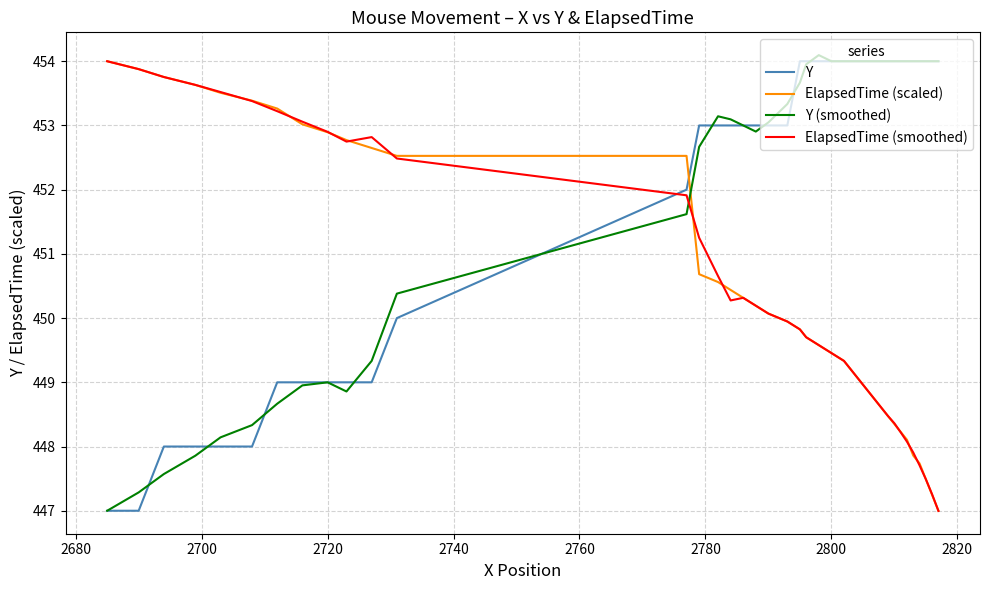

Reading left to right, list all the values displayed in this chart.

Y: 447.0	447.0	448.0	448.0	448.0	448.0	449.0	449.0	449.0	449.0	449.0	450.0	452.0	453.0	453.0	453.0	453.0	453.0	453.0	453.0	454.0	454.0	454.0	454.0	454.0	454.0	454.0	454.0	454.0	454.0	454.0	454.0	454.0	454.0	454.0	454.0	454.0	454.0	454.0	454.0
ElapsedTime (scaled): 454.0	453.9	453.8	453.6	453.5	453.4	453.3	453.0	452.9	452.8	452.6	452.5	452.5	450.7	450.6	450.4	450.3	450.2	450.1	449.9	449.8	449.7	449.6	449.5	449.3	449.2	449.1	449.0	448.8	448.7	448.6	448.5	448.4	448.2	448.1	447.9	447.7	447.5	447.2	447.0
Y (smoothed): 447.0	447.3	447.6	447.9	448.1	448.3	448.7	449.0	449.0	448.9	449.3	450.4	451.6	452.7	453.1	453.1	453.0	452.9	453.0	453.3	453.7	454.0	454.1	454.0	454.0	454.0	454.0	454.0	454.0	454.0	454.0	454.0	454.0	454.0	454.0	454.0	454.0	454.0	454.0	454.0
ElapsedTime (smoothed): 454.0	453.9	453.8	453.6	453.5	453.4	453.2	453.1	452.9	452.7	452.8	452.5	451.9	451.3	450.7	450.3	450.3	450.2	450.1	449.9	449.8	449.7	449.6	449.5	449.3	449.2	449.1	449.0	448.8	448.7	448.6	448.5	448.4	448.2	448.1	447.9	447.7	447.5	447.3	447.0